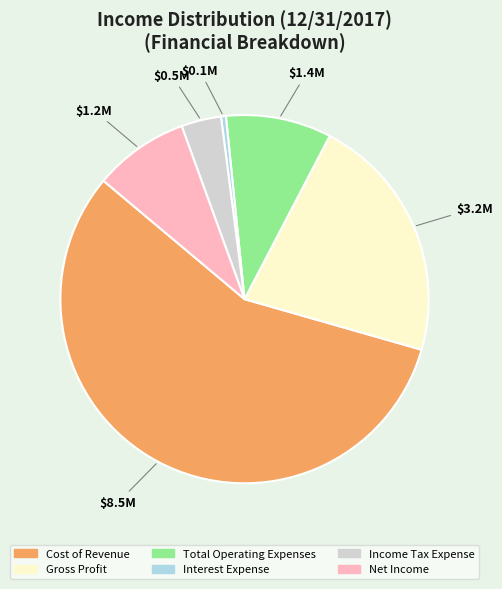

How many segments does this pie chart have?

6